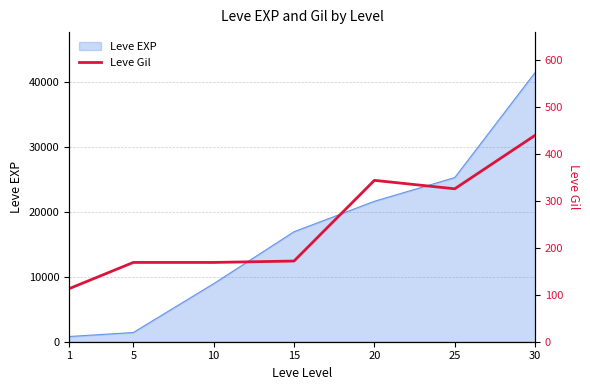

What is the maximum value for Leve EXP?

41410